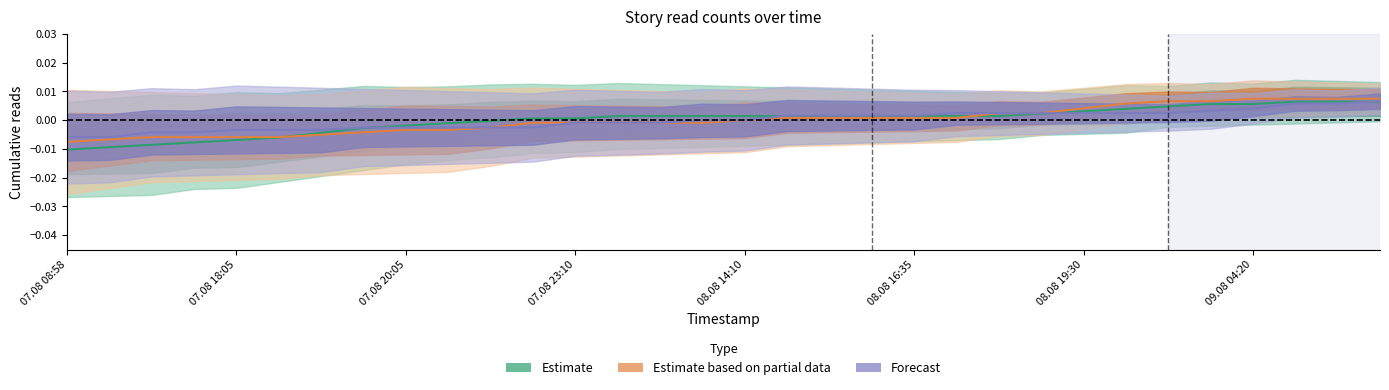

Where do Estimate based on partial data and Forecast first cross each other?

10 and 11